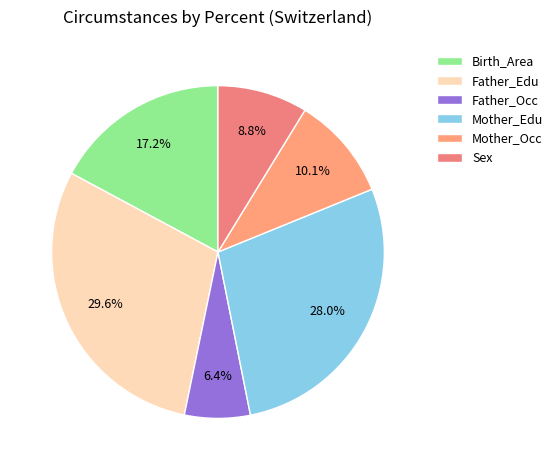

To the nearest percent, what percentage of the pie is Mother_Occ?

10%